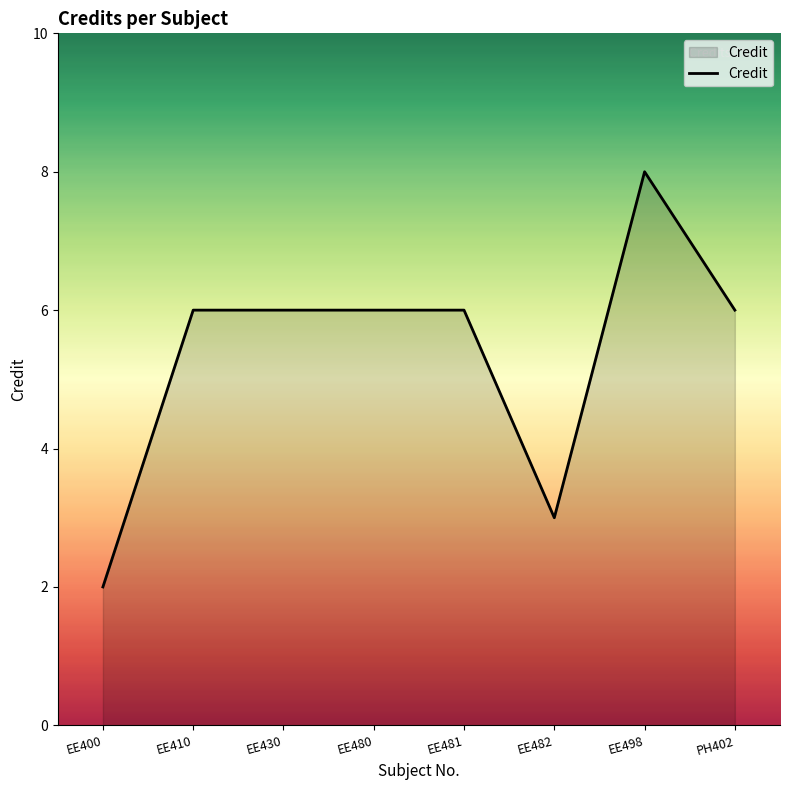

Which label corresponds to the smallest value in the chart?

EE400